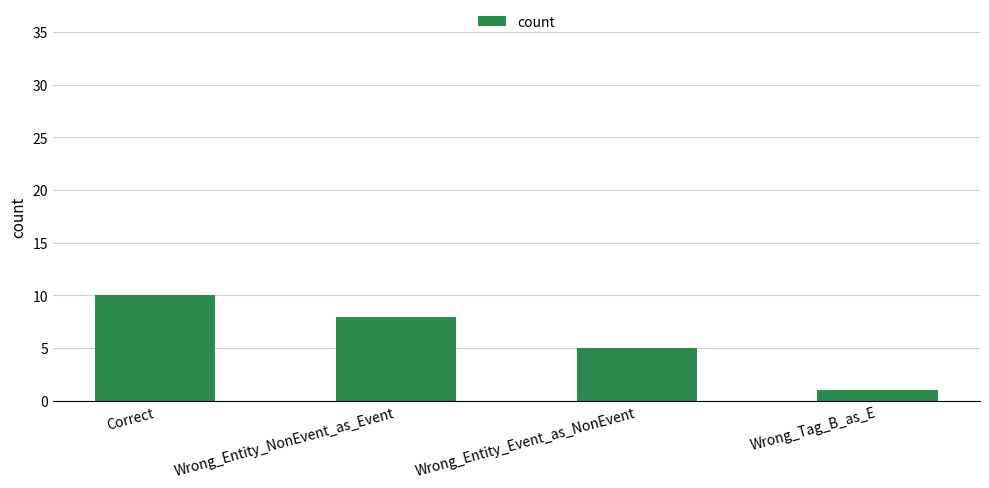

Rank the categories by value from lowest to highest.

Wrong_Tag_B_as_E, Wrong_Entity_Event_as_NonEvent, Wrong_Entity_NonEvent_as_Event, Correct